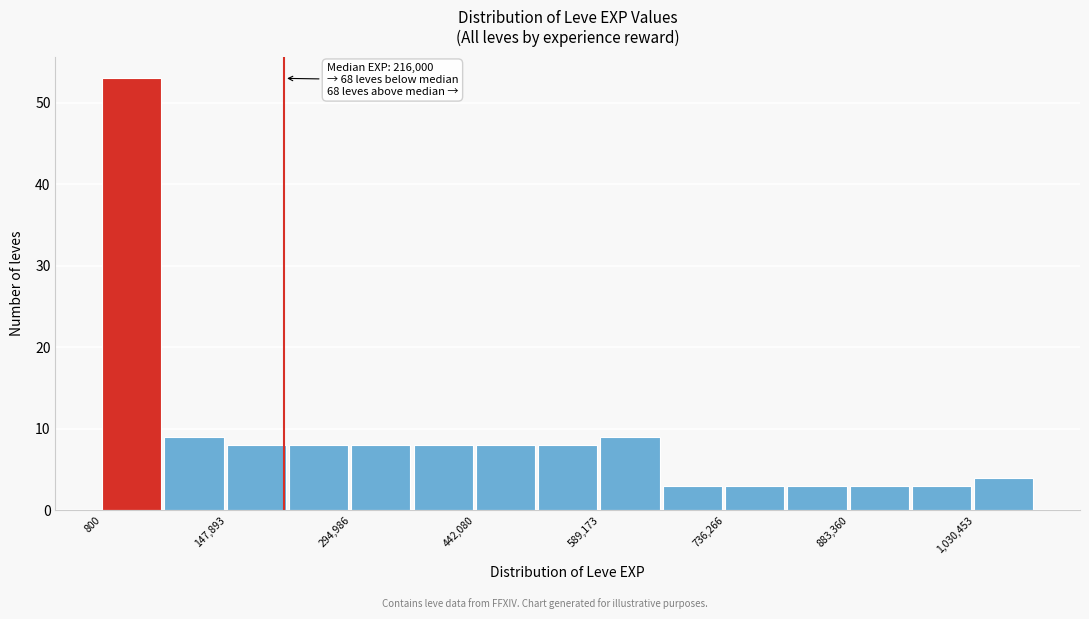

Read against the x-axis, roughly where is the centre of the tallest bar?

40000